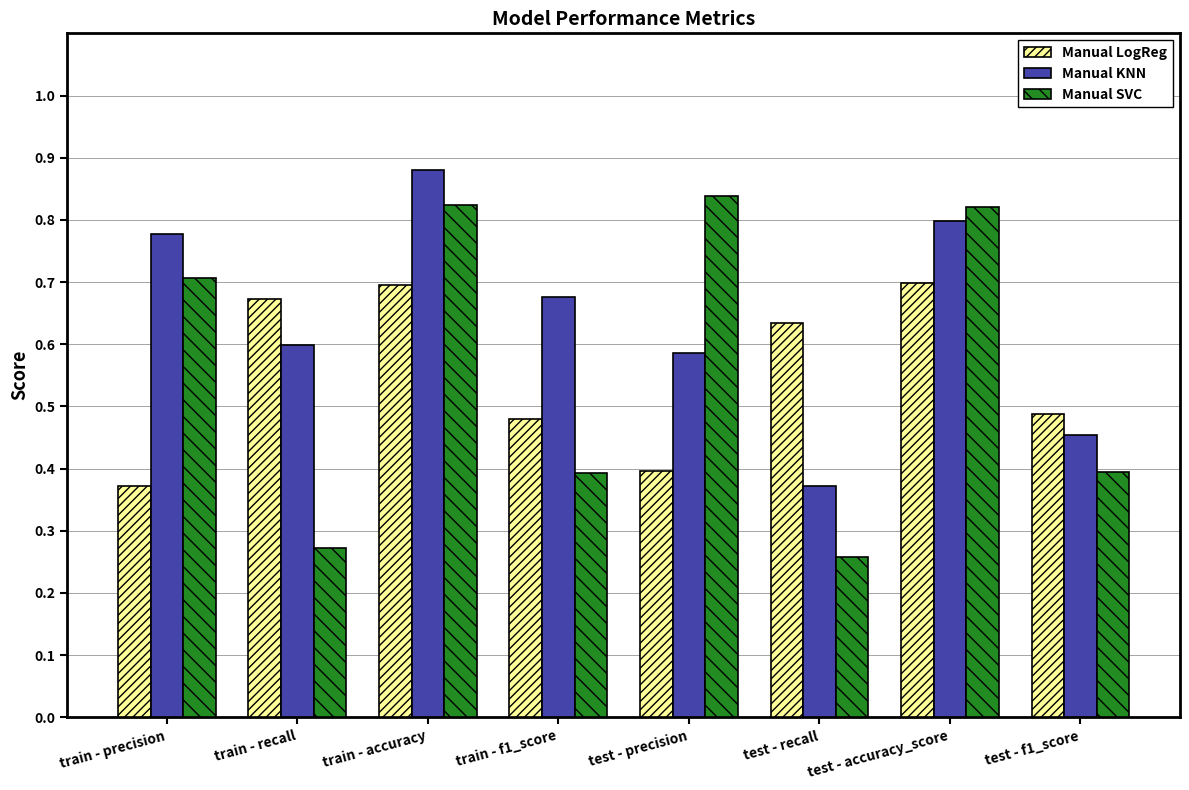

Which series has the largest total across all categories?

Manual KNN